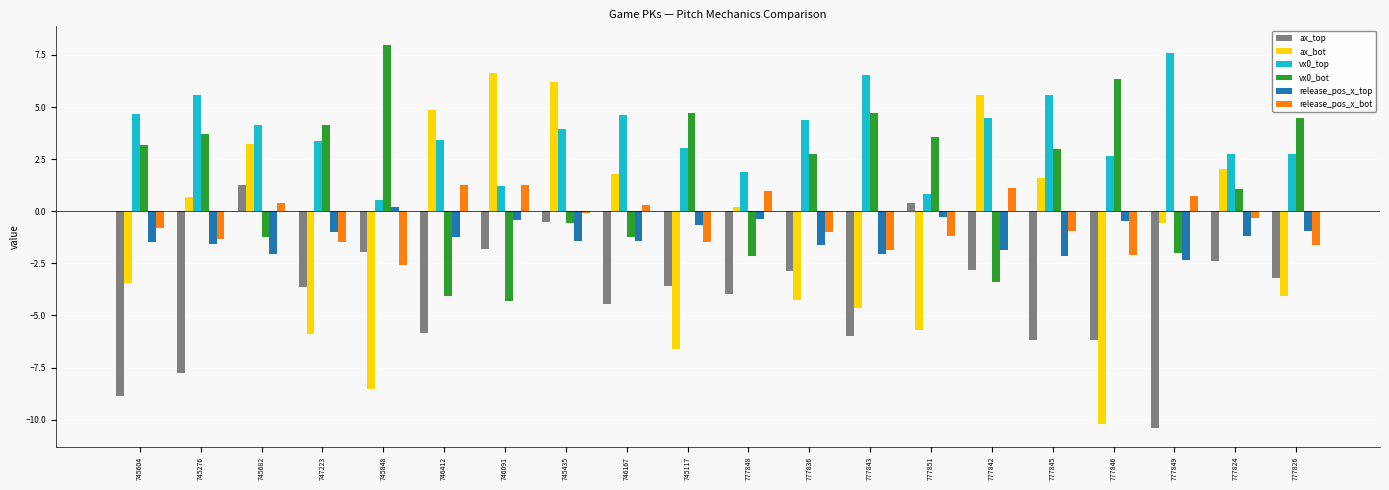

Which series has the largest total across all categories?

vx0_top